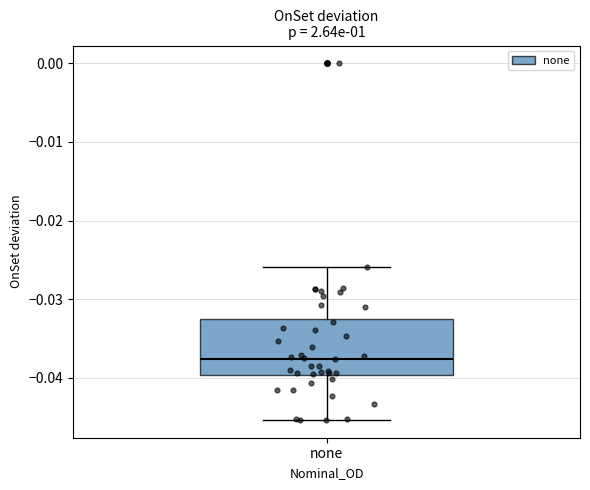

Read this box plot against the y-axis: the position of the median line, the range covered by the box, and the ends of both whiskers. The values are not printed on the chart, so give them approximately, as read against the axis.

median -0.038, box -0.040 to -0.032, whiskers -0.045 to -0.026